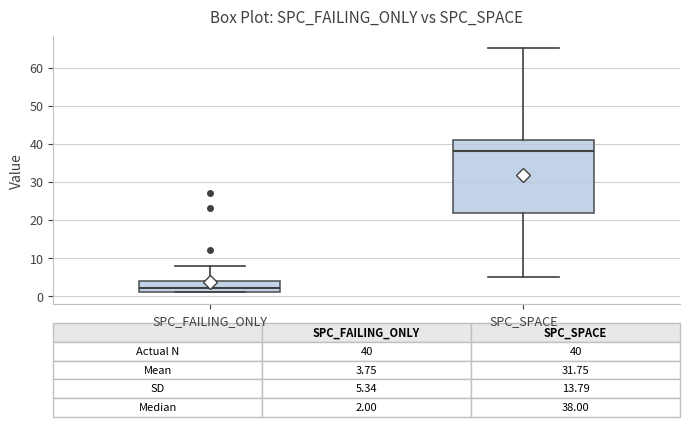

Which box is the tallest, from its lower edge to its upper edge?

SPC_SPACE